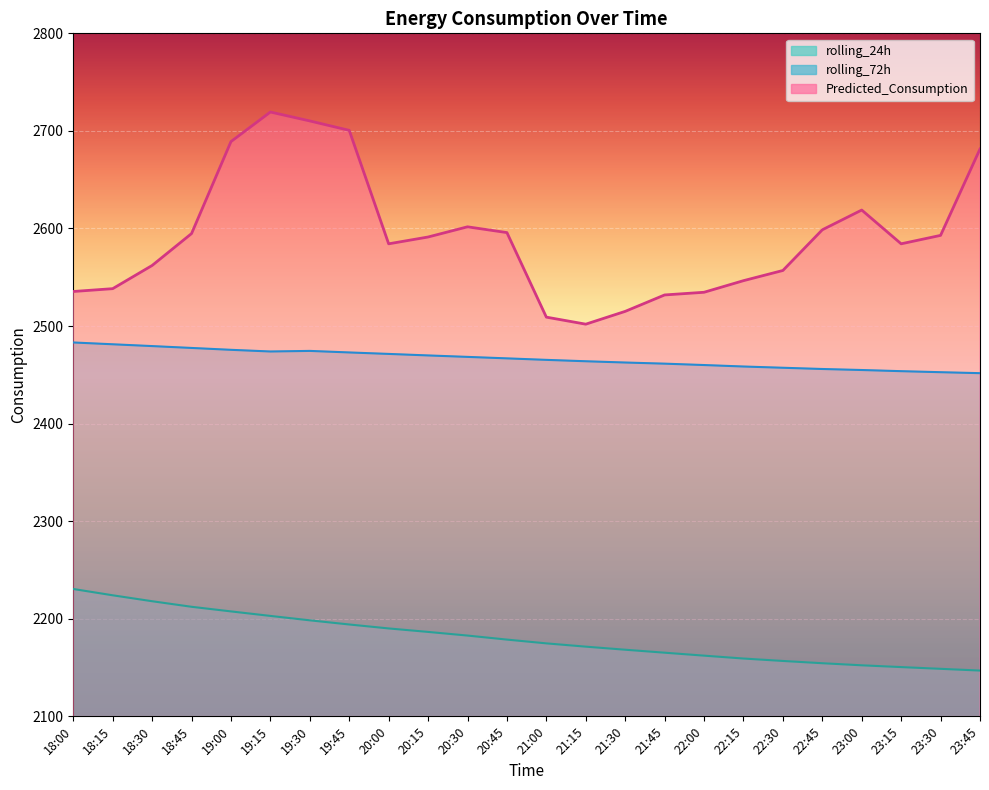

How many series are shown in this chart?

3